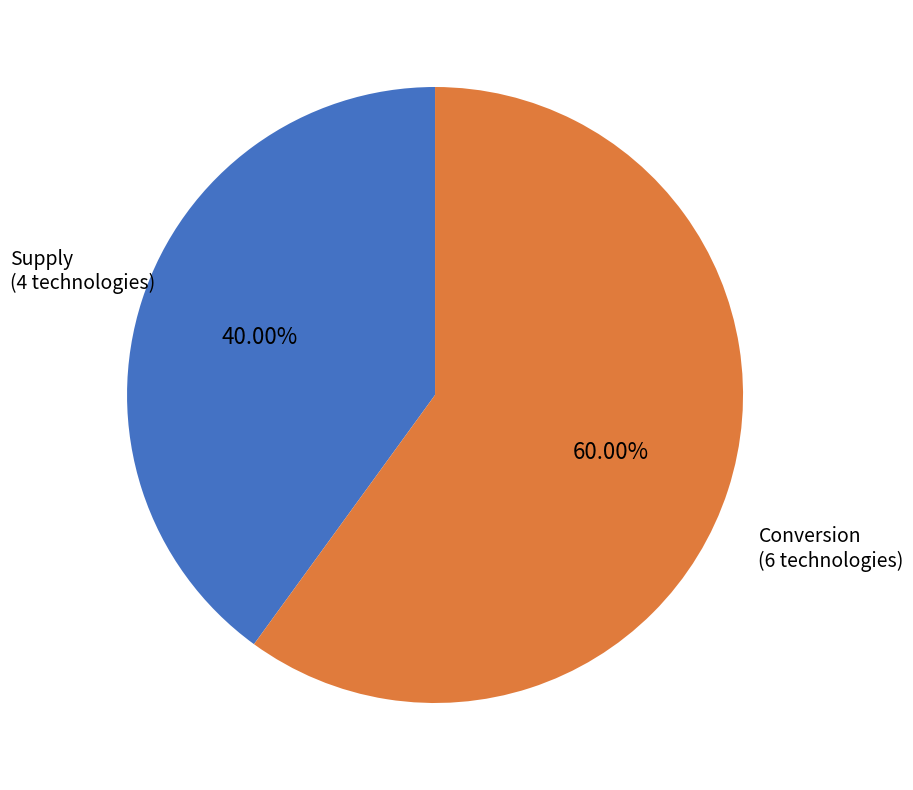

Is there any slice that represents more than half of the pie?

Yes